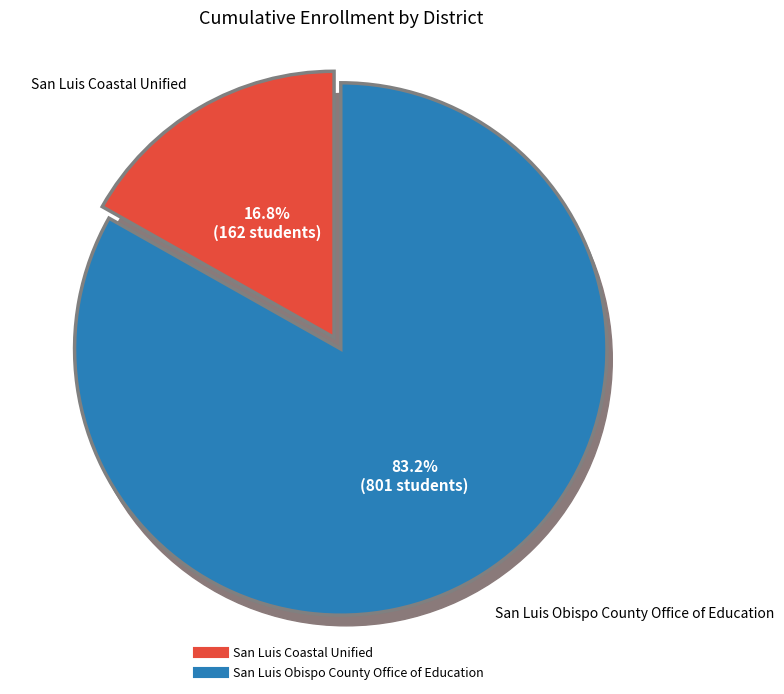

To the nearest percent, what is the difference between the San Luis Coastal Unified and San Luis Obispo County Office of Education slice percentages?

66%